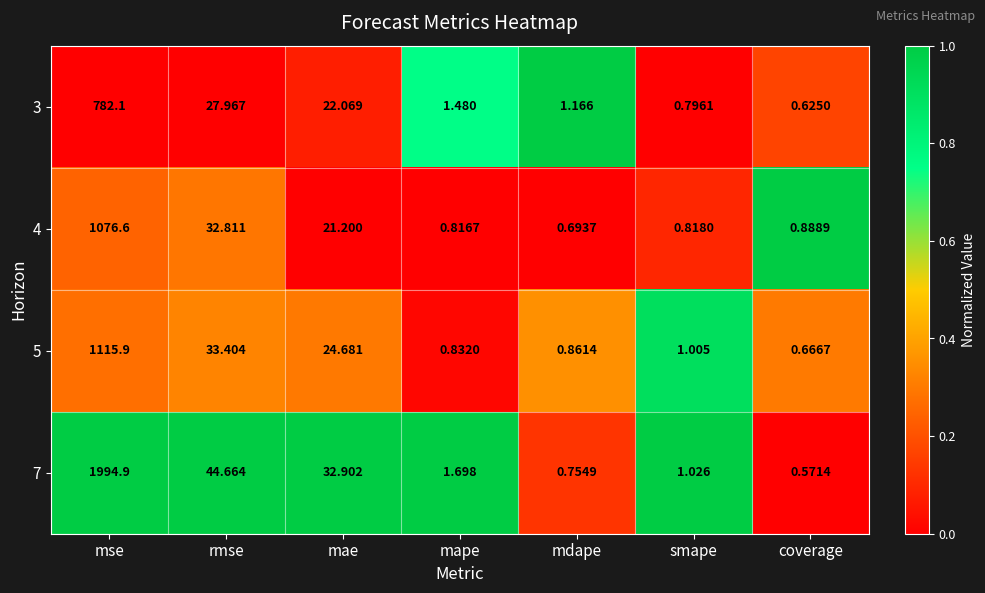

Which category has the lowest value in the 5 series?

coverage